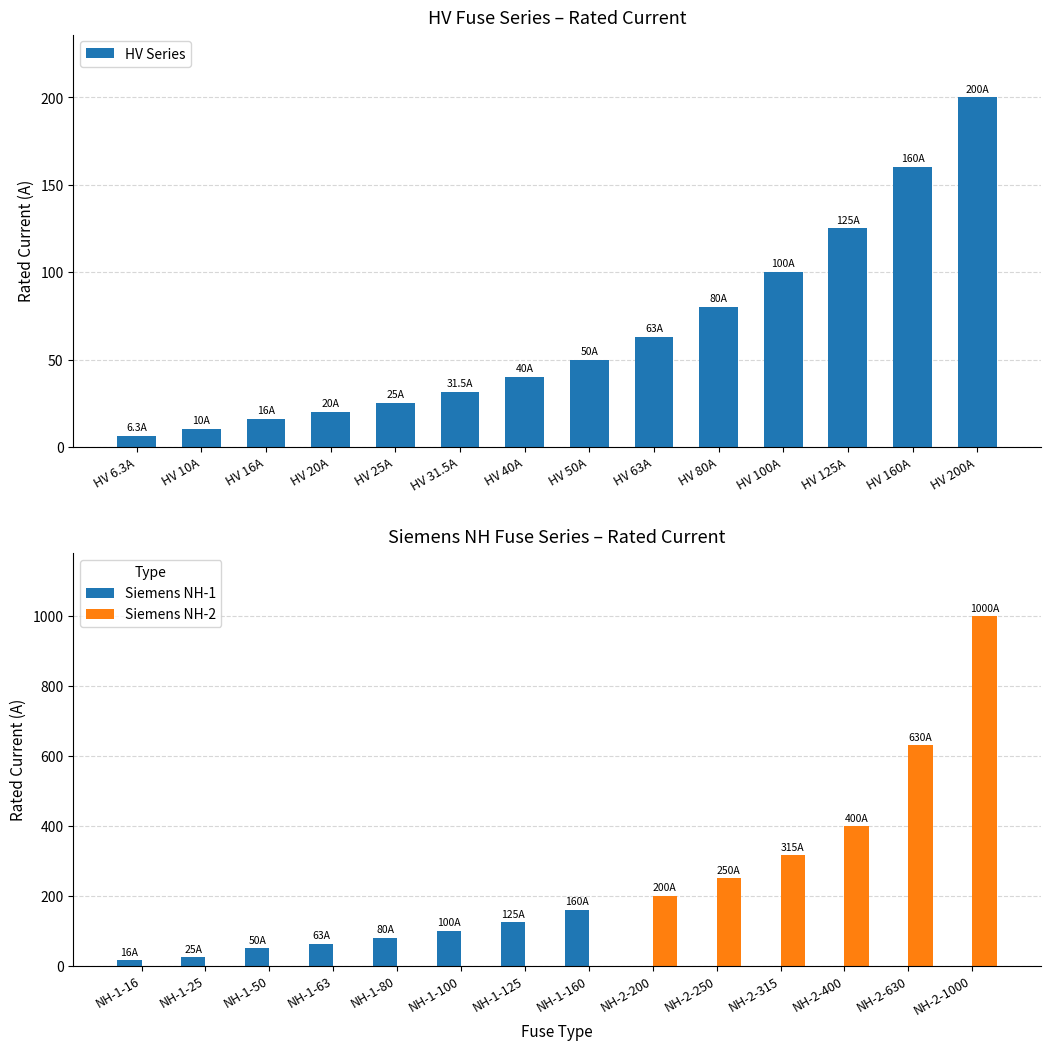

The Siemens NH-2 series shows 0 at NH-1-125. True or false?

True